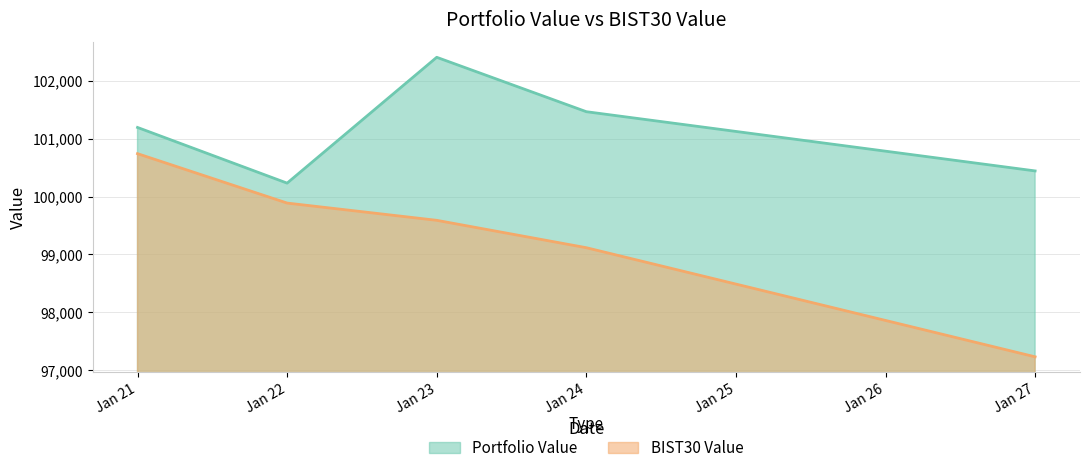

Rank the series at Jan 24 from highest to lowest value.

Portfolio Value, BIST30 Value